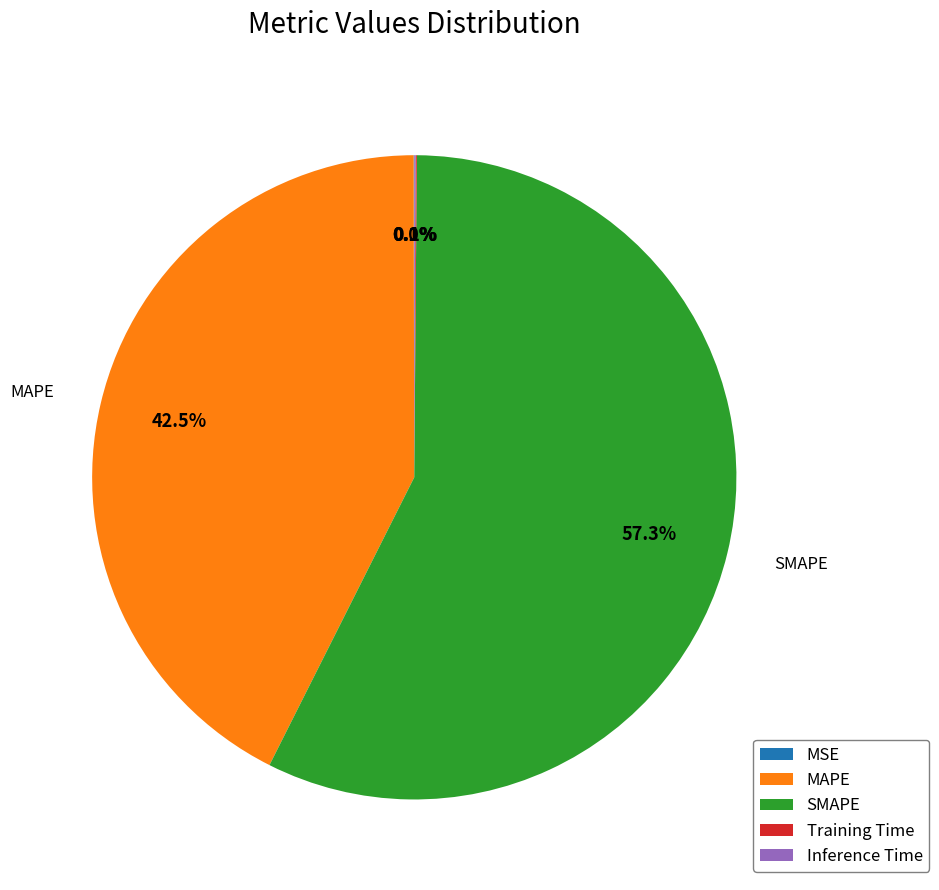

Which slice is the largest?

SMAPE